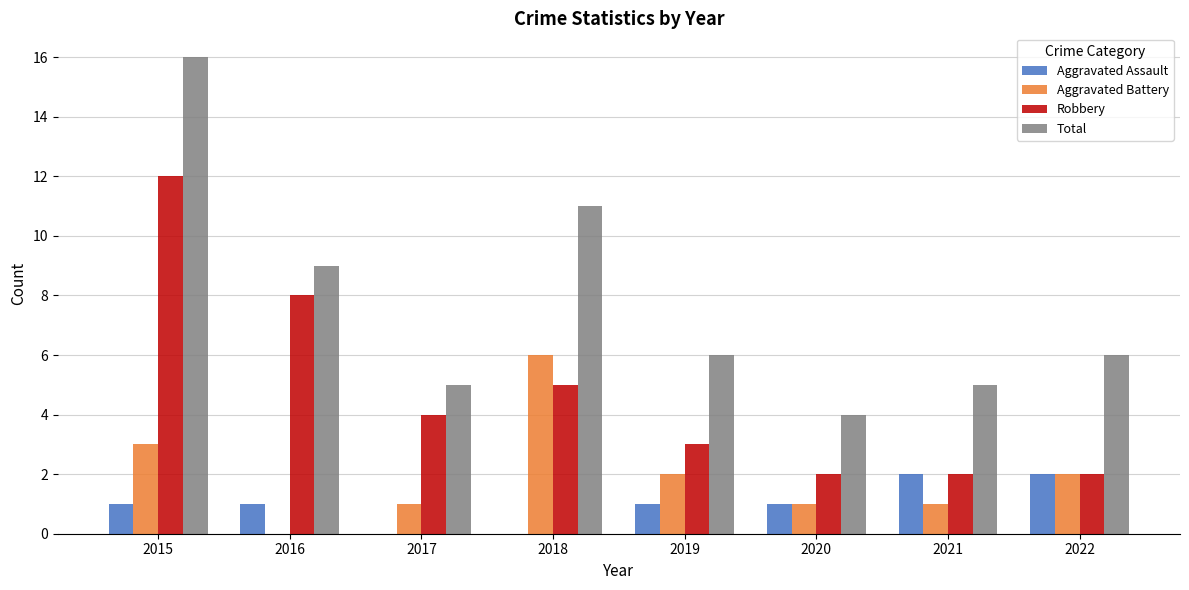

How many categories are shown in the chart?

8